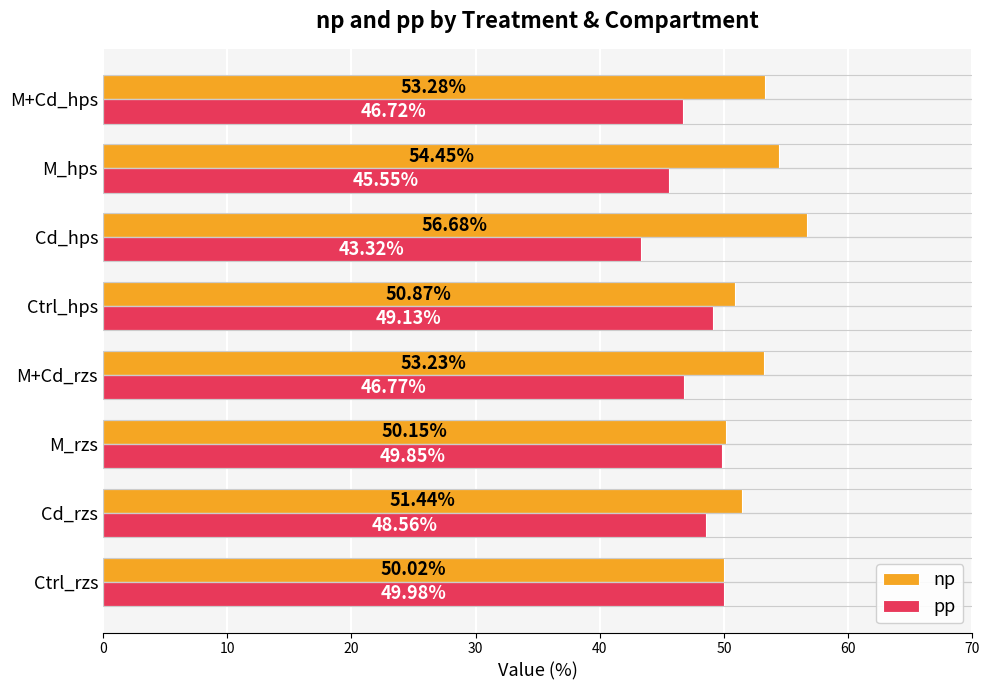

What is the difference between the second highest and second lowest values in the np series?

4.3